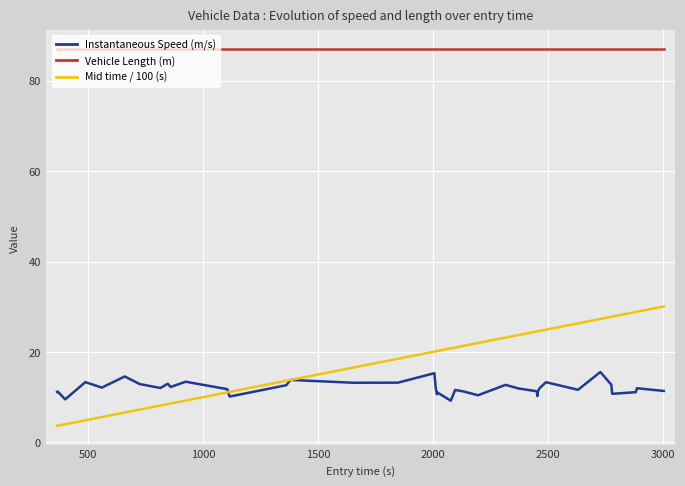

Which series has the largest total across all categories?

Vehicle Length (m)